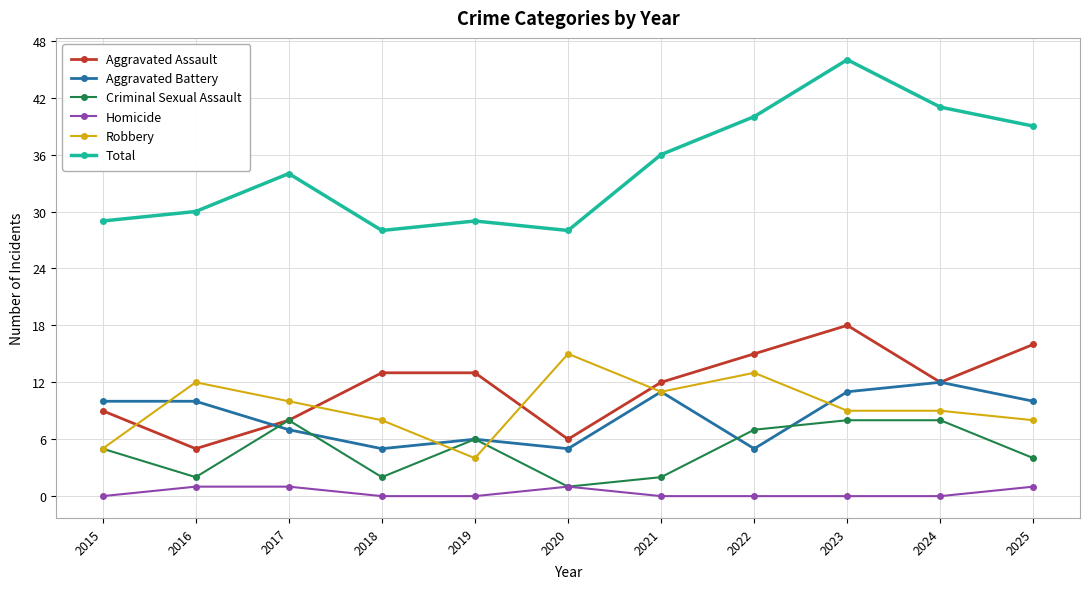

At which category does Aggravated Assault reach its first local valley?

2016